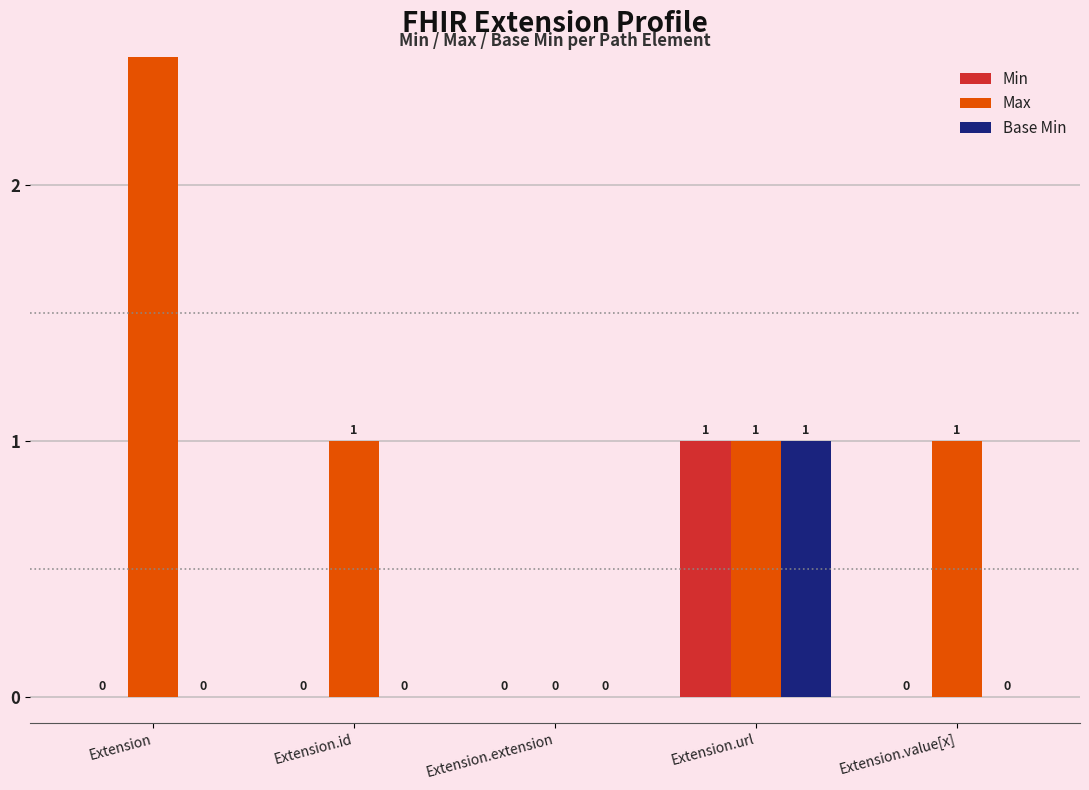

Which series has the largest total across all categories?

Max